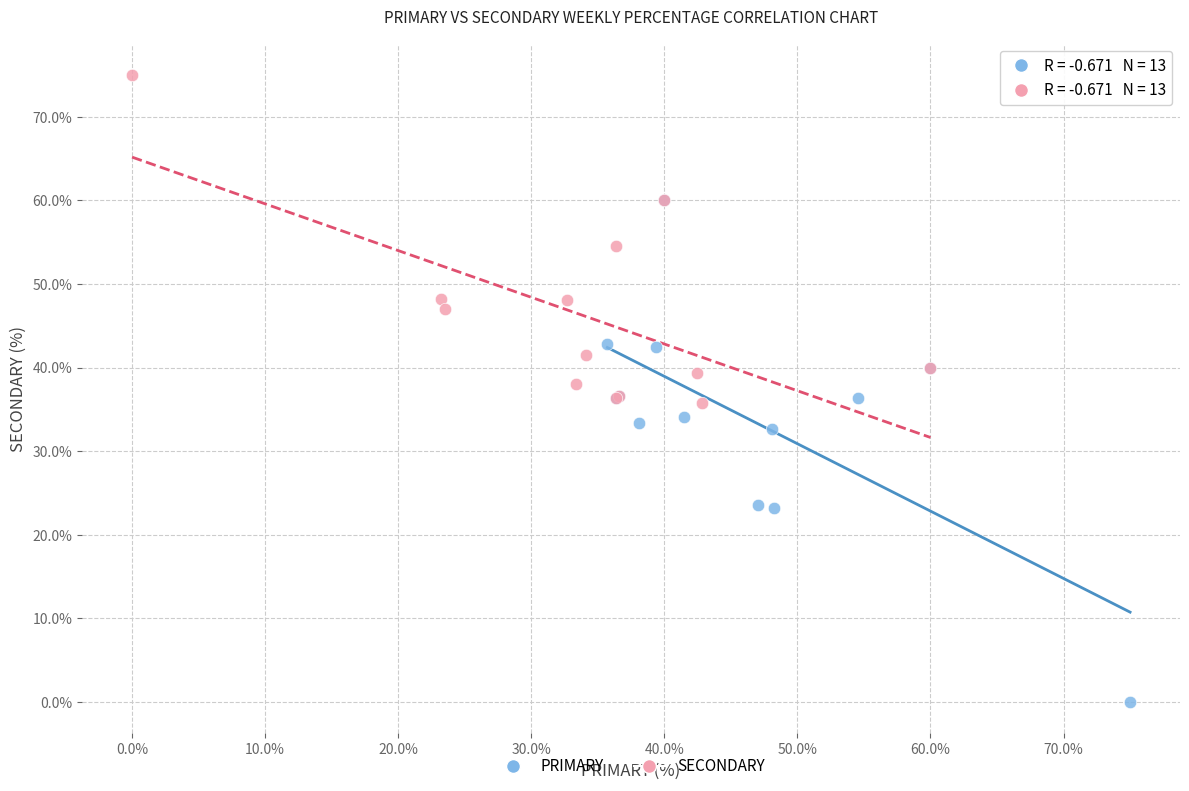

Which series reaches the maximum Y coordinate?

SECONDARY